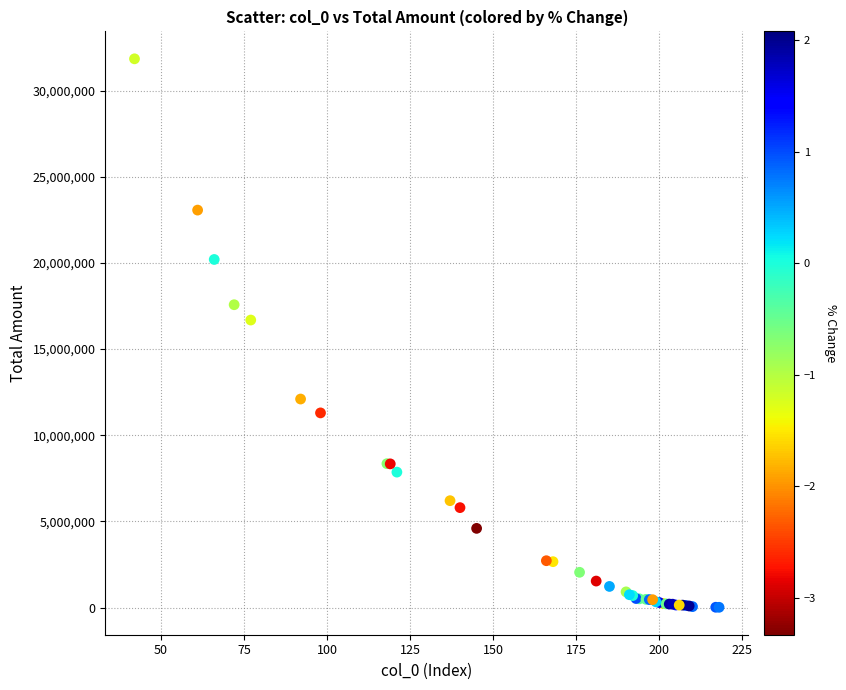

What Y value in the scatter plot is closest to 15927759?

16683404.8